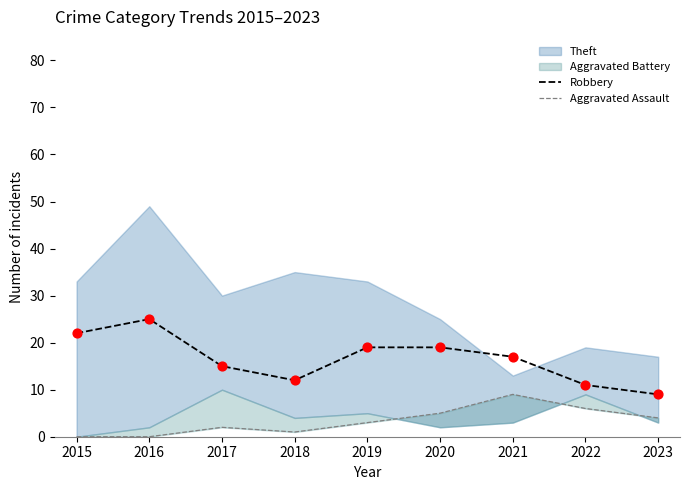

Which series contains the lowest Y value?

Aggravated Assault